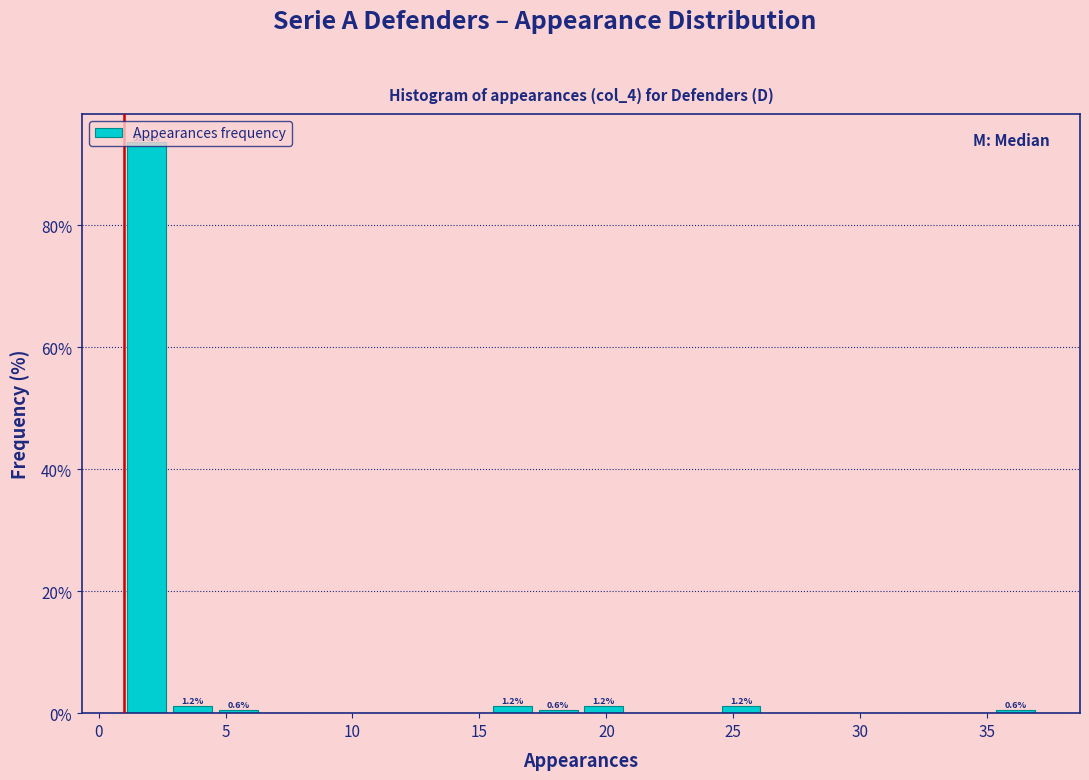

Read against the x-axis, roughly where is the centre of the tallest bar?

2.0